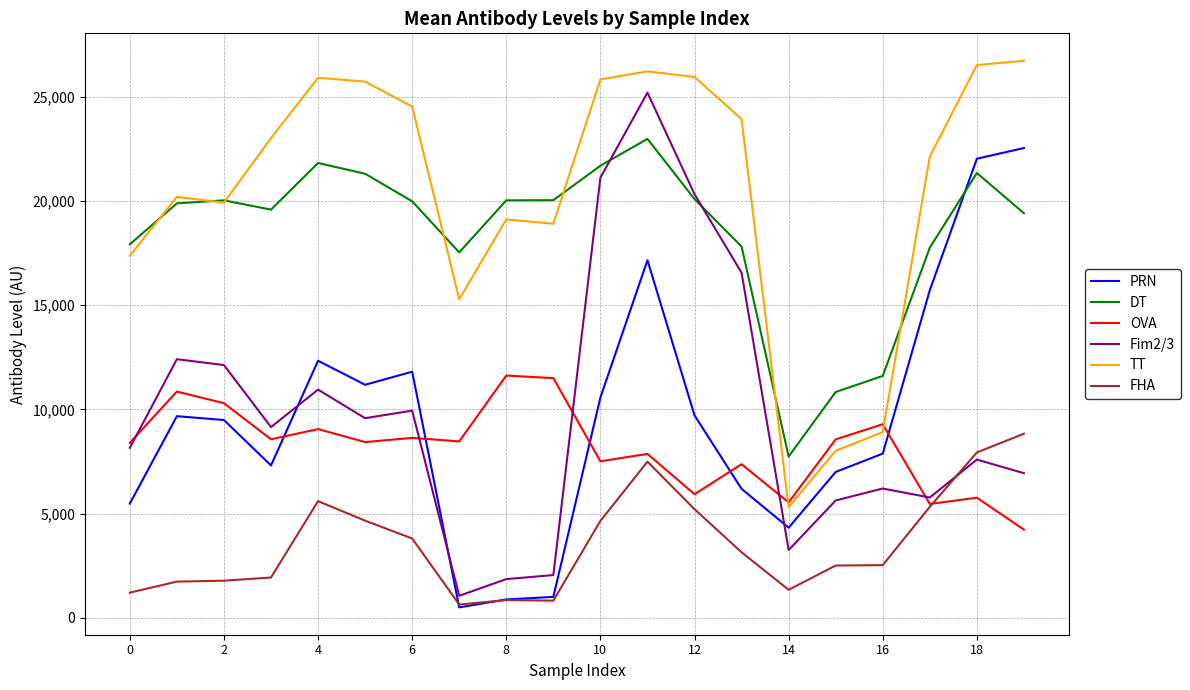

True or false: Fim2/3 and FHA cross at least once.

True